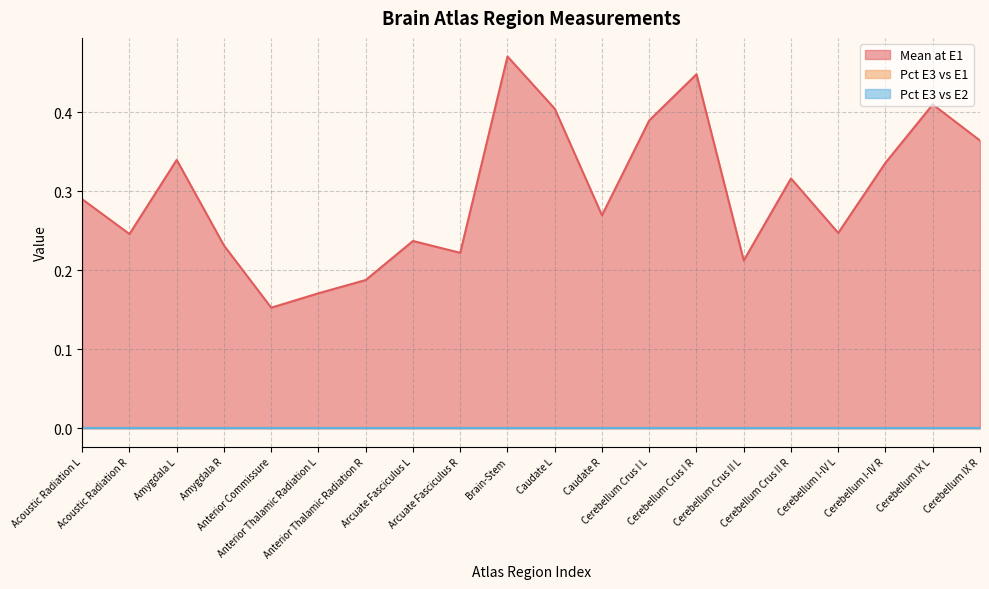

Rank the series at Cerebellum I-IV L from lowest to highest value.

Pct E3 vs E1, Pct E3 vs E2, Mean at E1